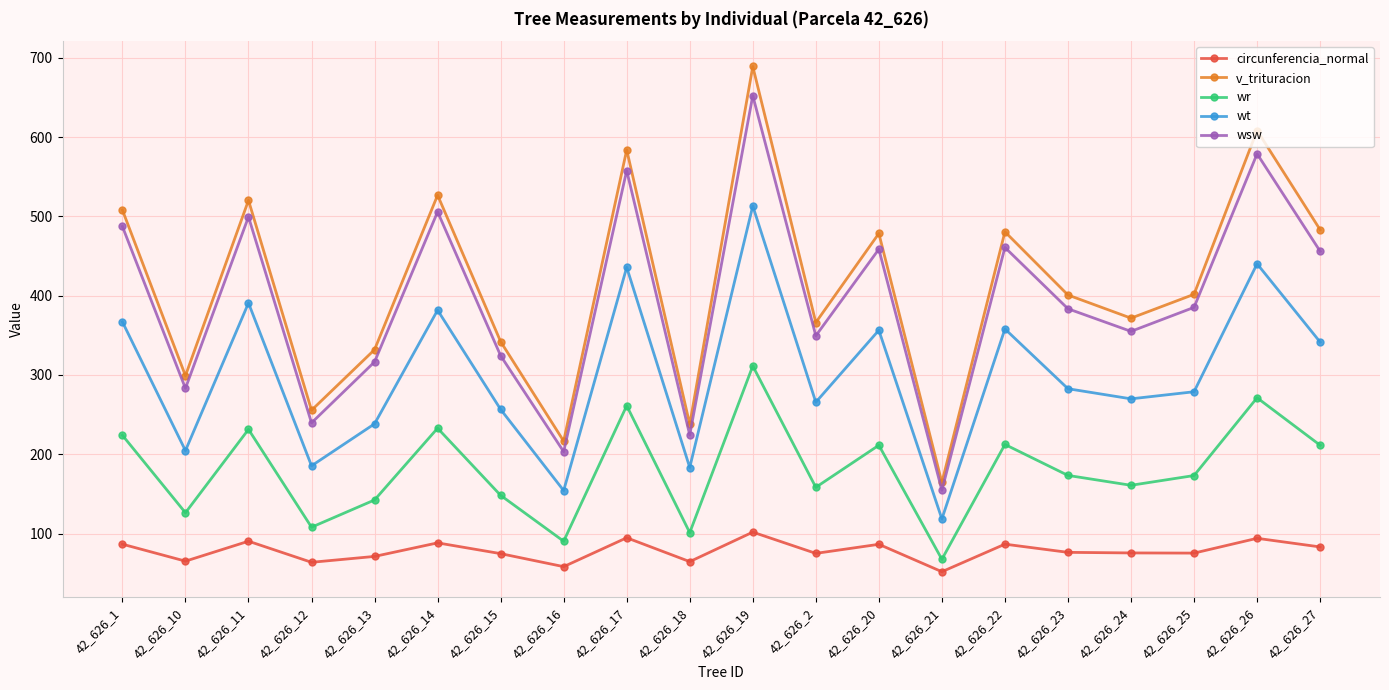

True or false: wsw and circunferencia_normal intersect in this chart.

False